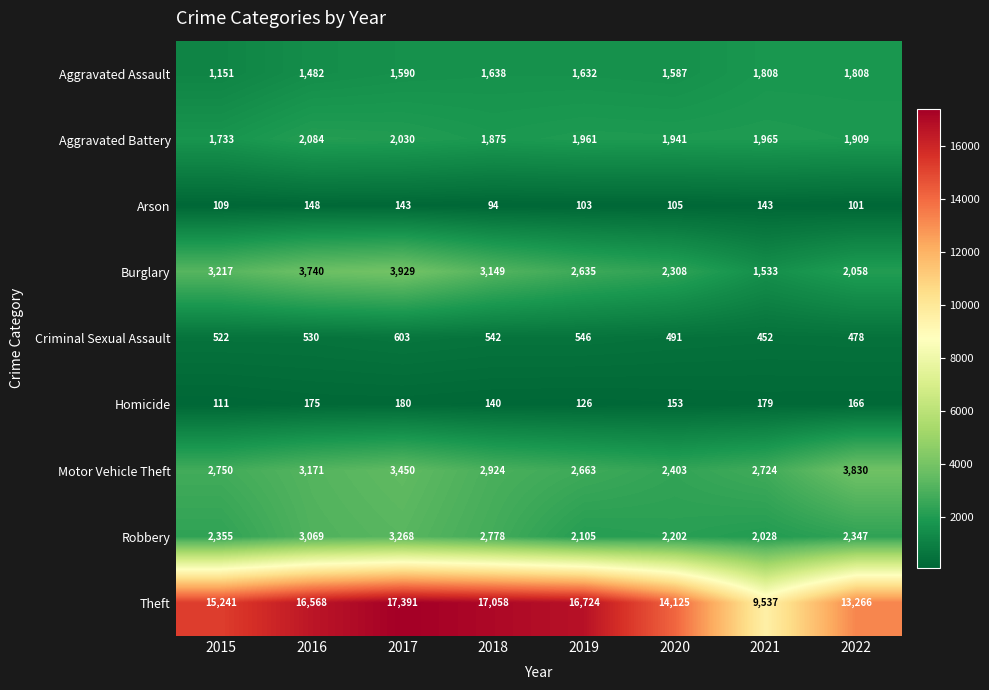

Which series changed the most between 2015 and 2016?

Theft